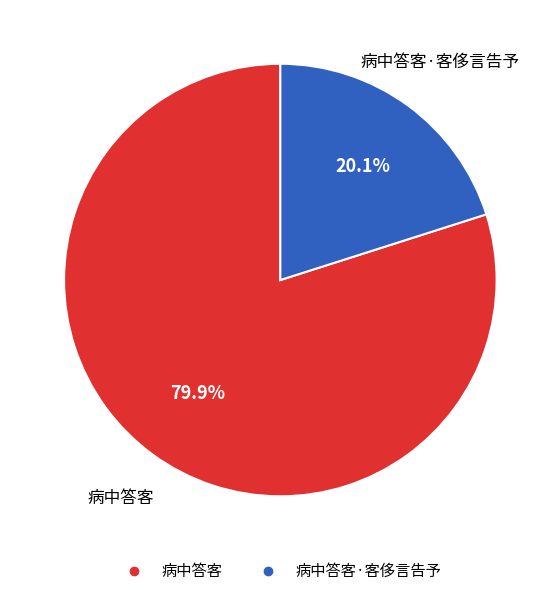

Does any single category account for the majority?

Yes